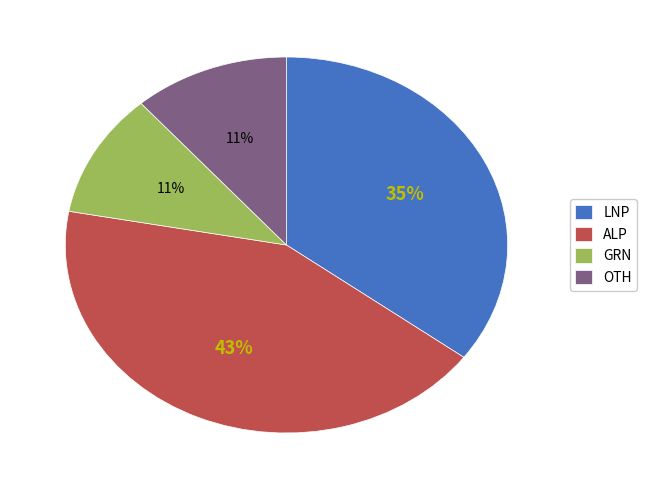

What is the largest slice in the pie chart?

ALP